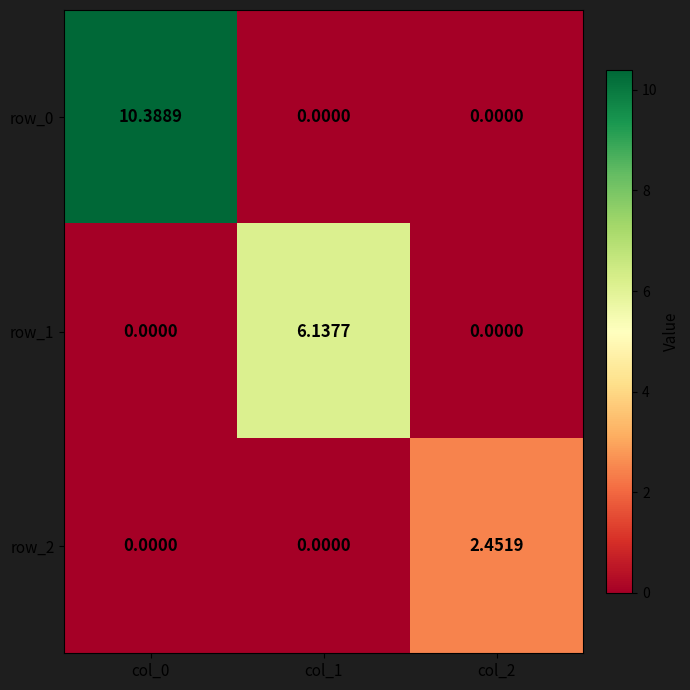

How many categories are shown in the chart?

3